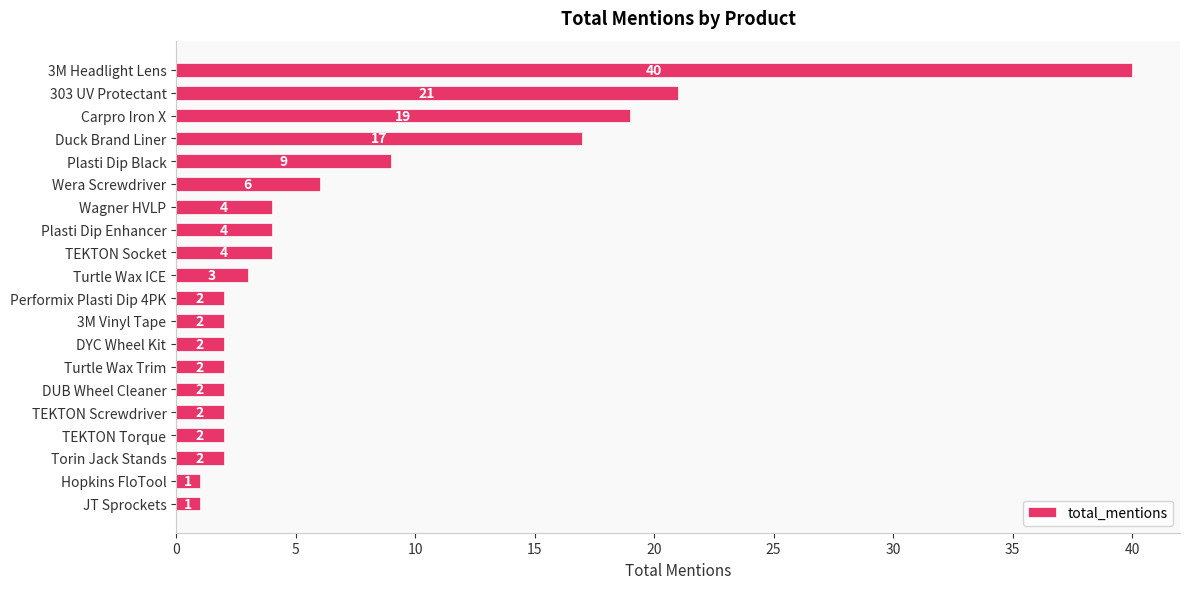

Is it true that the value at 303 UV Protectant is 10?

False